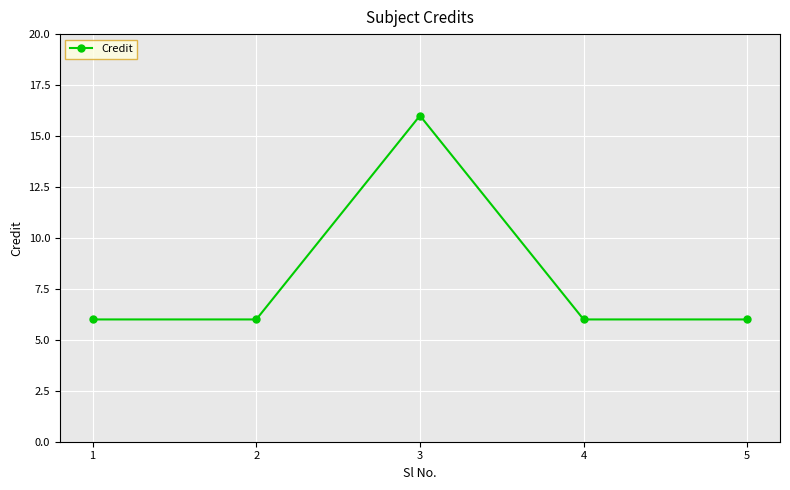

At which category does the data reach its first local peak?

3